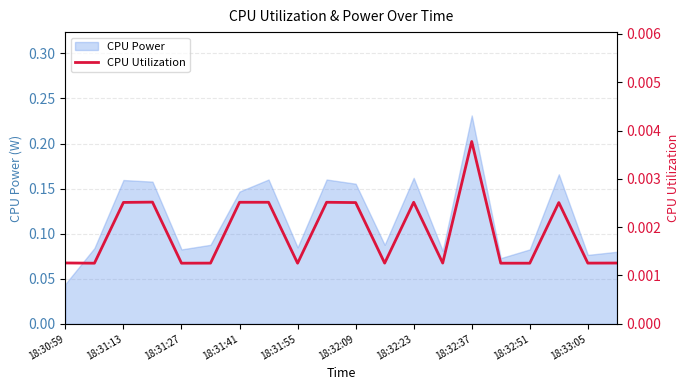

At which label is CPU Power closest to 0?

18:30:59